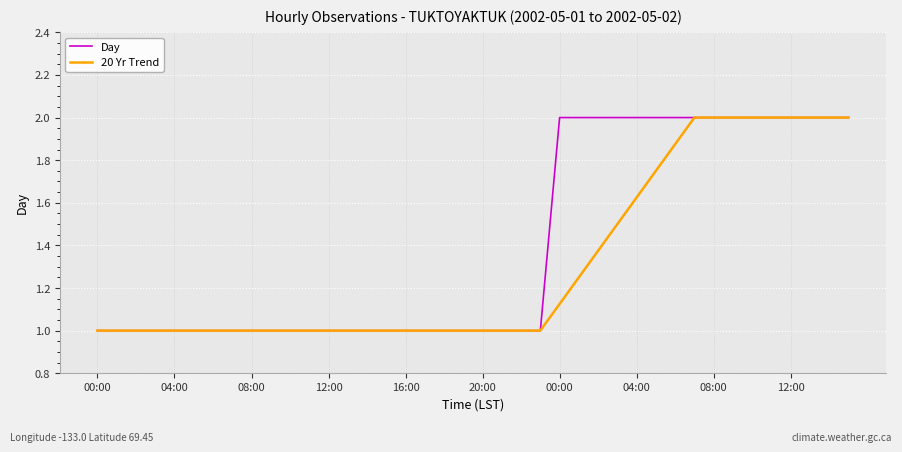

What is the maximum value for 20 Yr Trend?

2.0